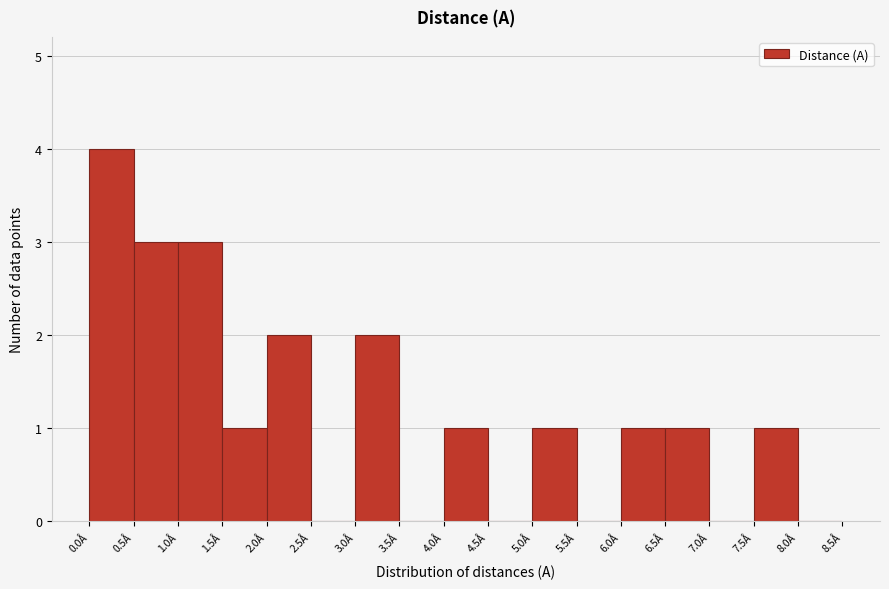

What is the height of the bar covering 6.0 to 6.5 on the x-axis? The values are not printed on the chart, so give them approximately, as read against the axis.

1